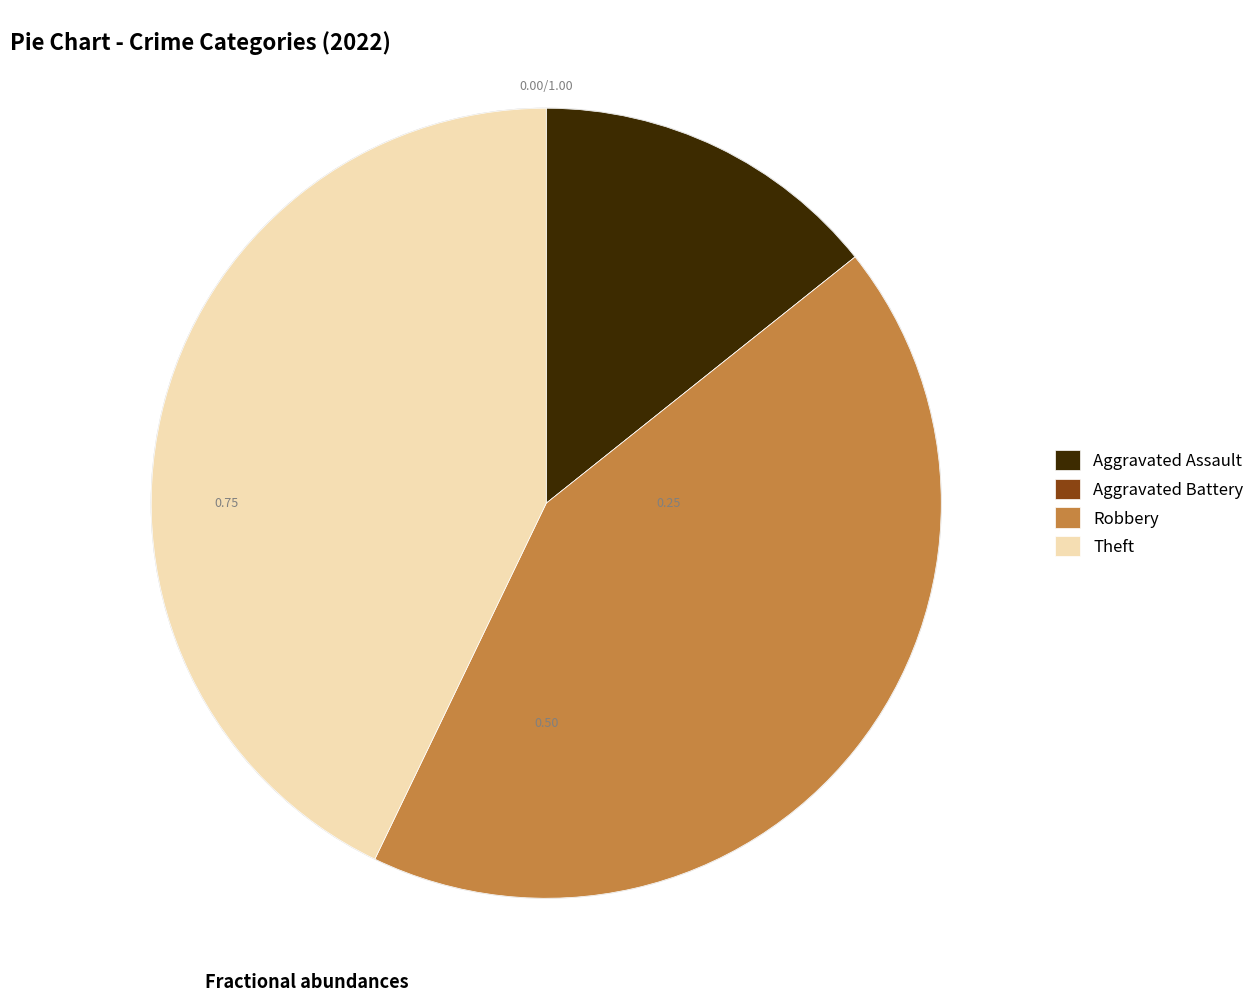

Approximately how many times larger is the value at Robbery compared to Theft?

1.0